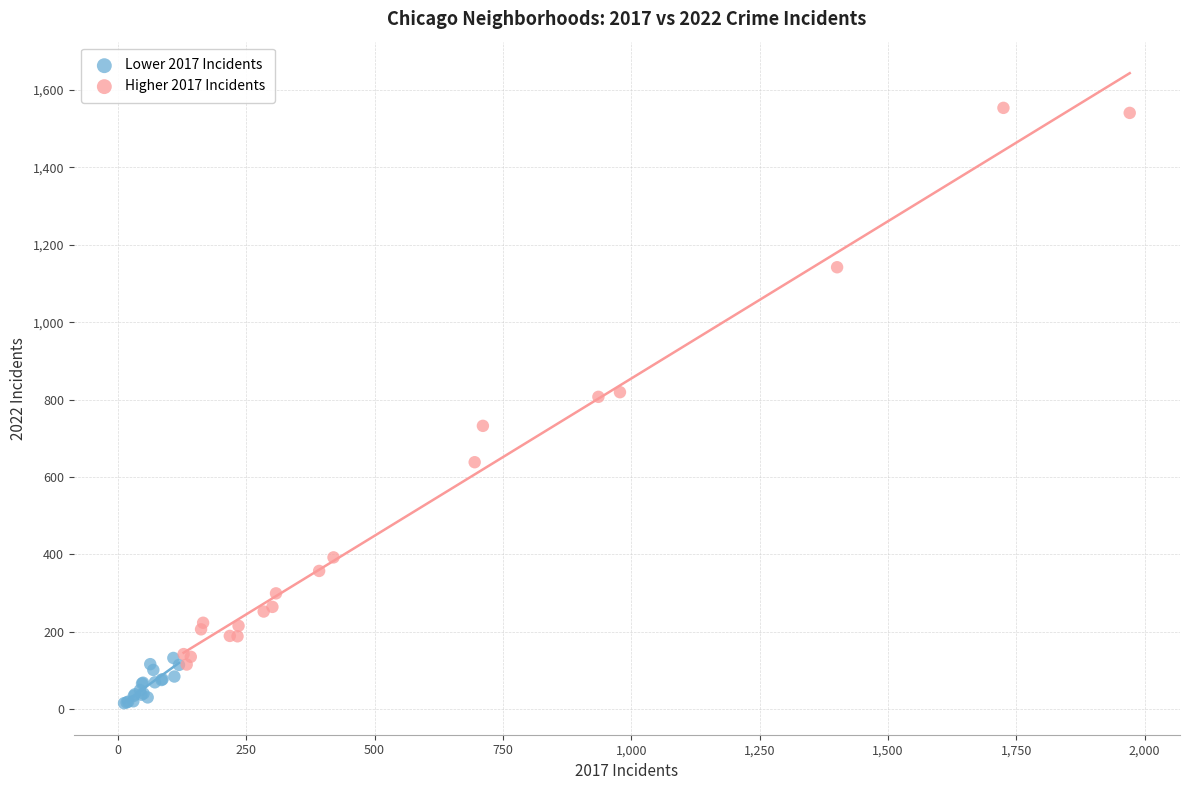

Which series contains the lowest Y value?

Lower 2017 Incidents